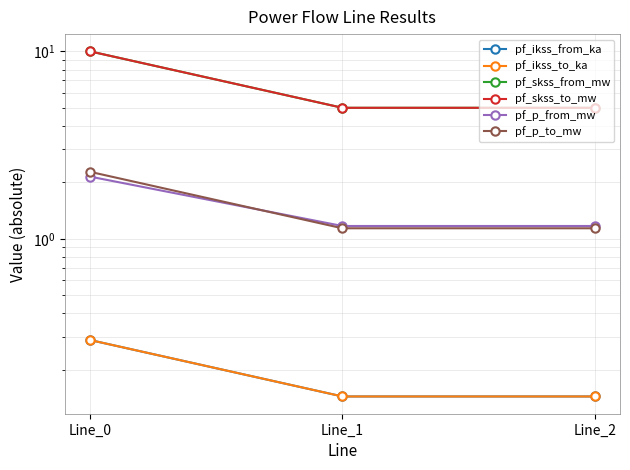

Reading right to left, extract all data points from this chart.

pf_ikss_from_ka: 0.1	0.1	0.3
pf_ikss_to_ka: 0.1	0.1	0.3
pf_skss_from_mw: 5.0	5.0	10.0
pf_skss_to_mw: 5.0	5.0	10.0
pf_p_from_mw: 1.2	1.2	2.1
pf_p_to_mw: 1.1	1.1	2.3